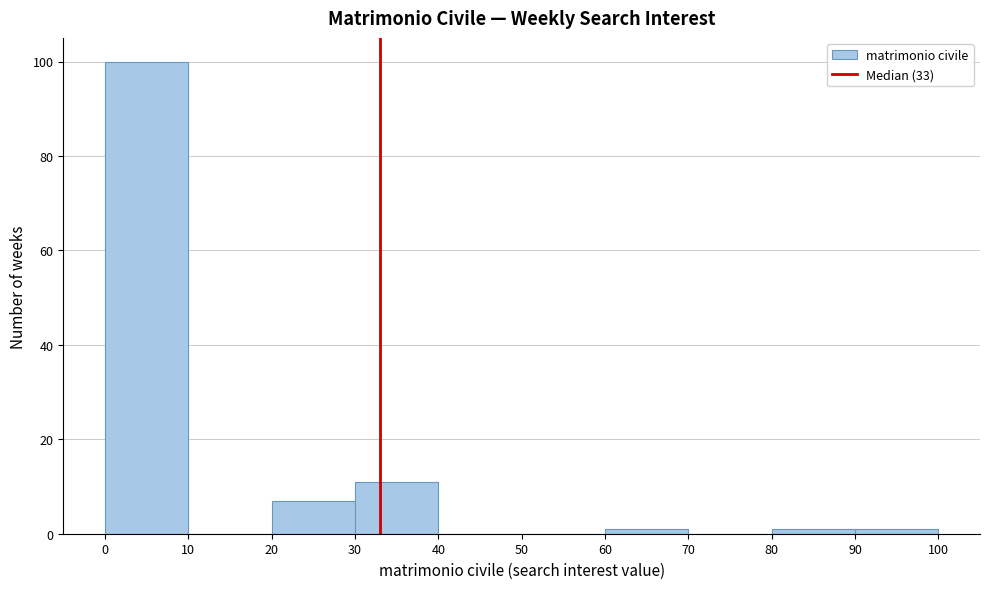

Reading left to right, transcribe this chart: for each bar, give the range it covers on the x-axis and its height. The values are not printed on the chart, so give them approximately, as read against the axis.

0 to 10: 100
10 to 20: 0
20 to 30: 8
30 to 40: 12
40 to 50: 0
50 to 60: 0
60 to 70: under 2
70 to 80: 0
80 to 90: under 2
90 to 100: under 2